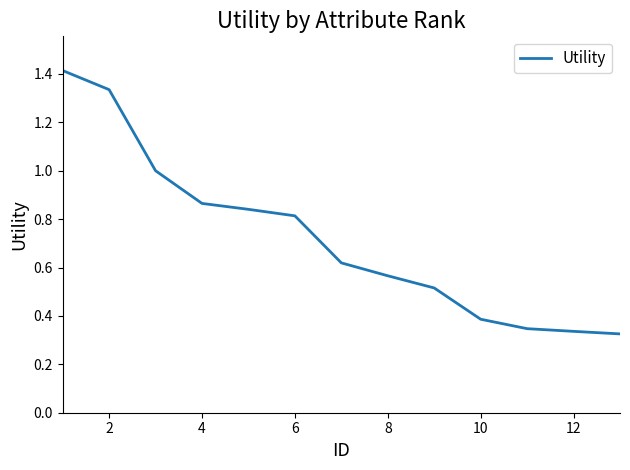

What is the greatest value displayed?

1.4